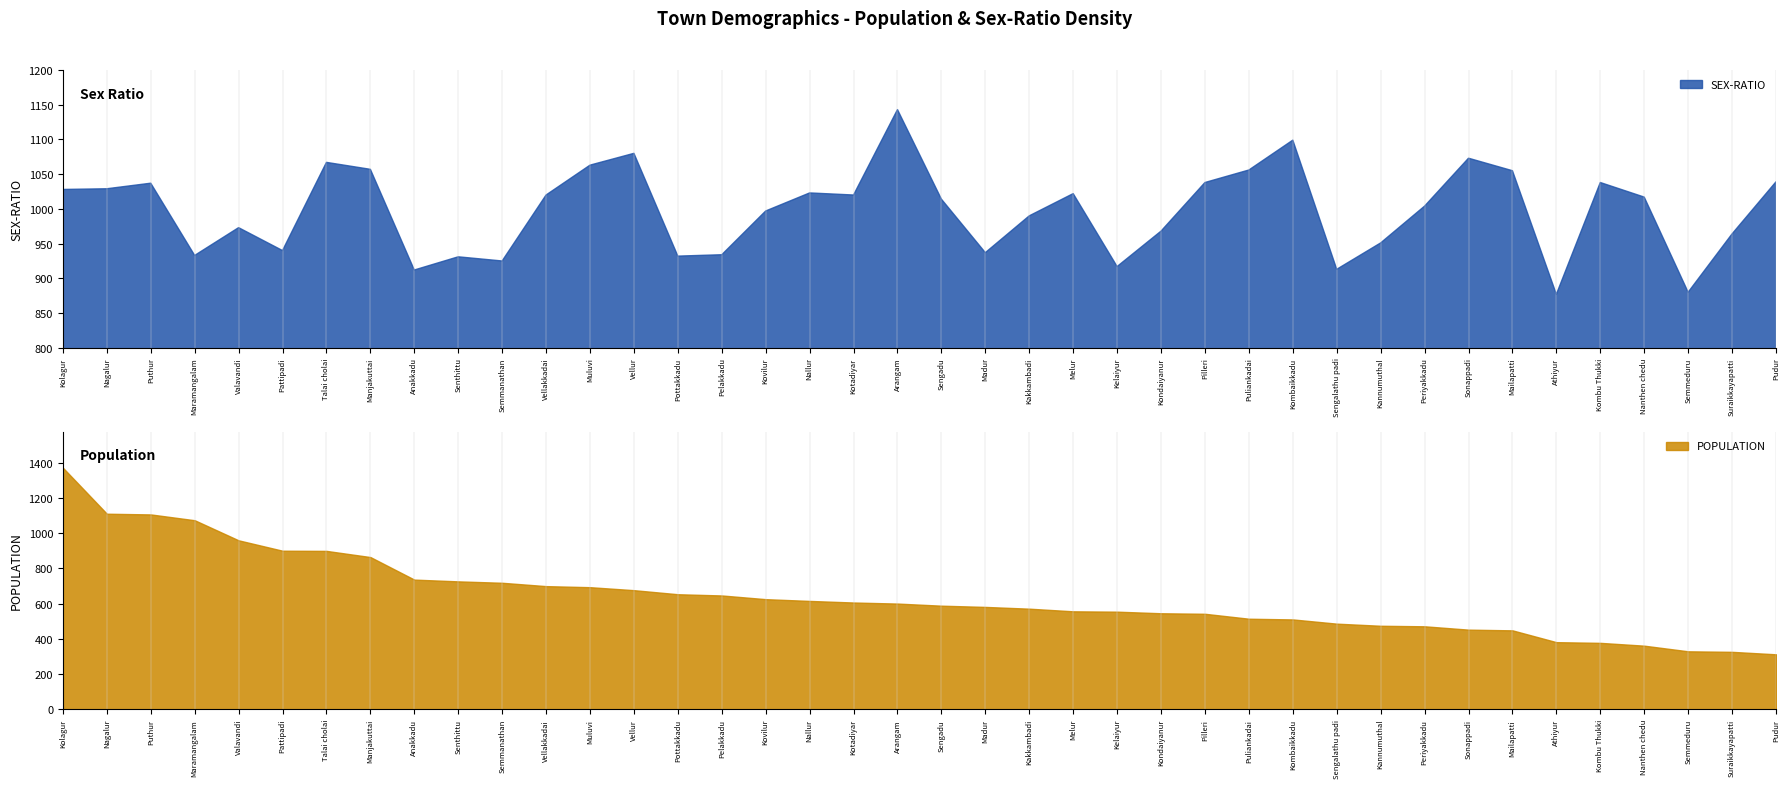

What is the smallest value displayed?

312